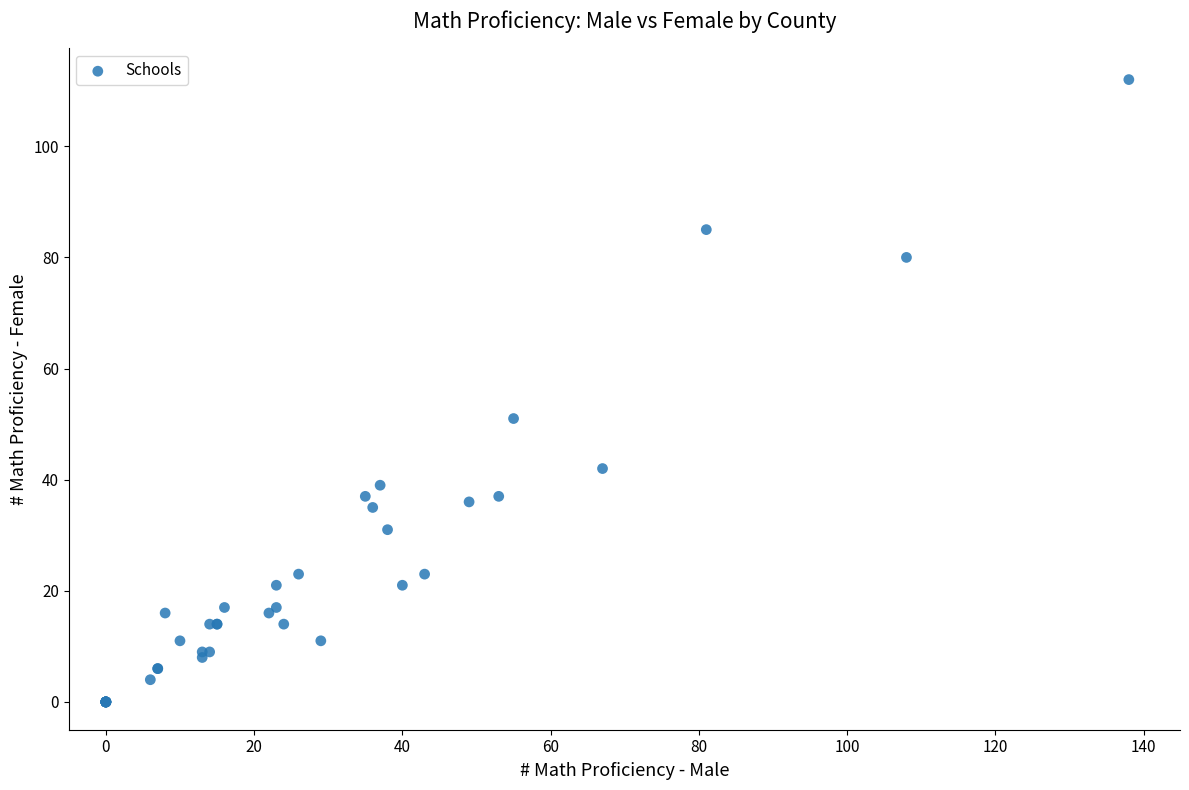

What Y value in the scatter plot is closest to 56?

51